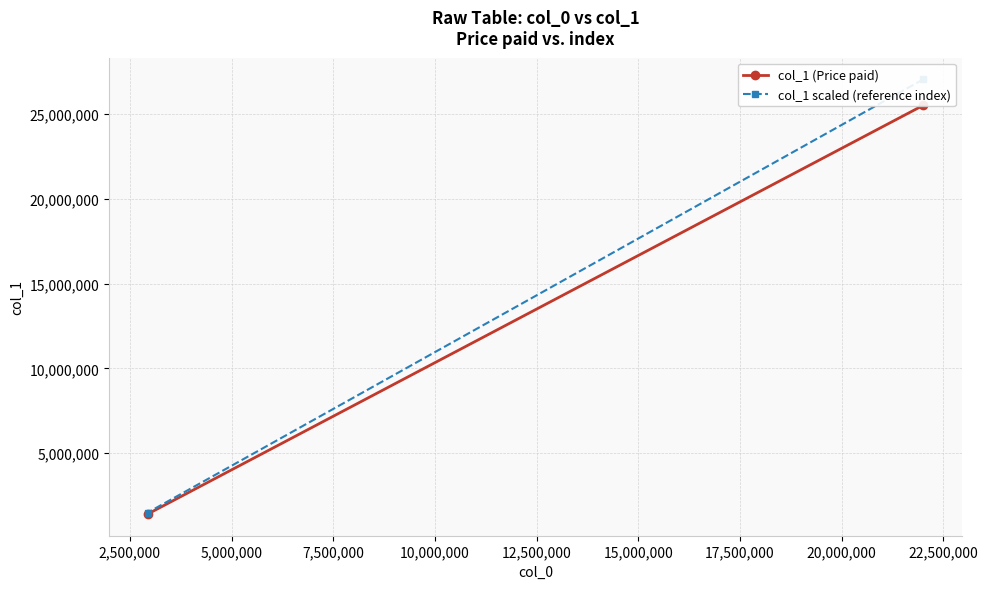

At how many categories does at least one series exceed 12994907?

1